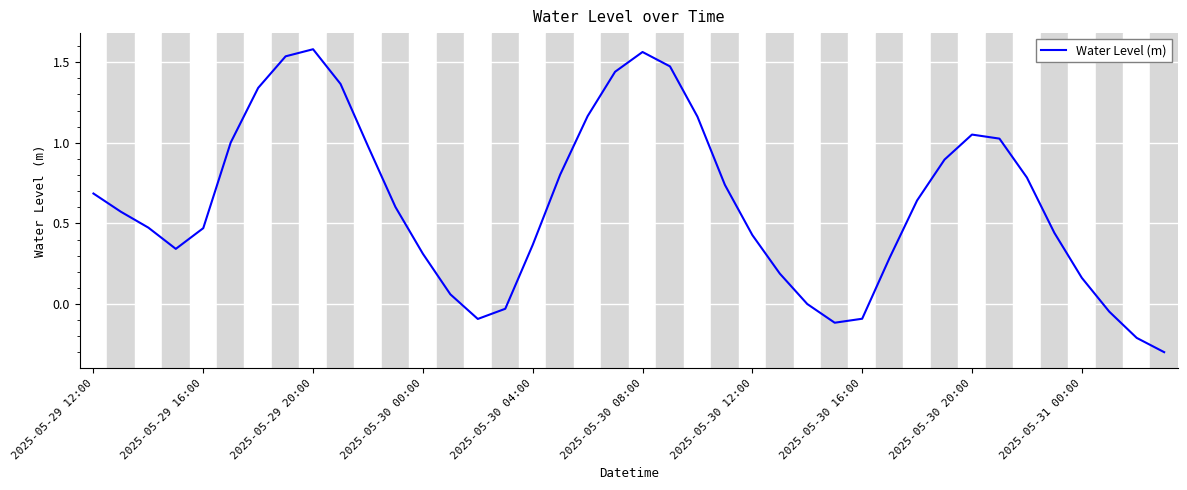

What is the minimum value shown in the chart?

-0.3